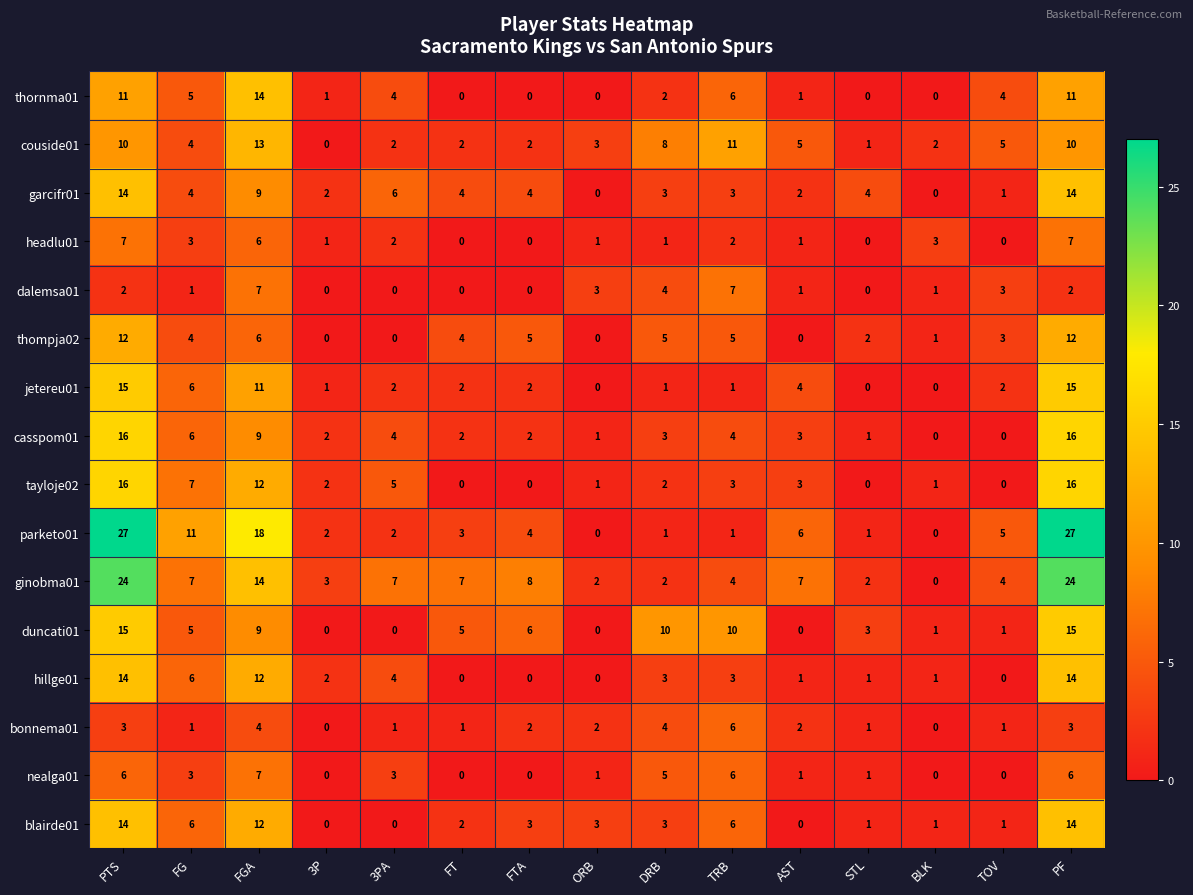

The value of jetereu01 at 3PA is 2. True or false?

True